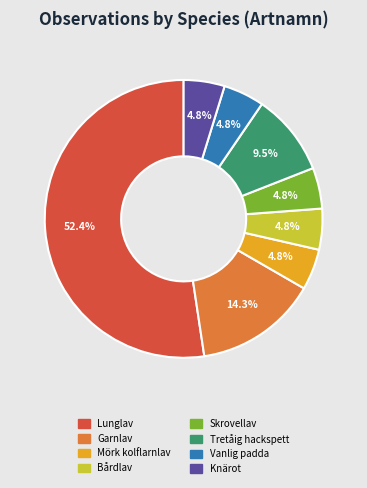

Approximately how many times larger is the value at Lunglav compared to Garnlav?

3.7